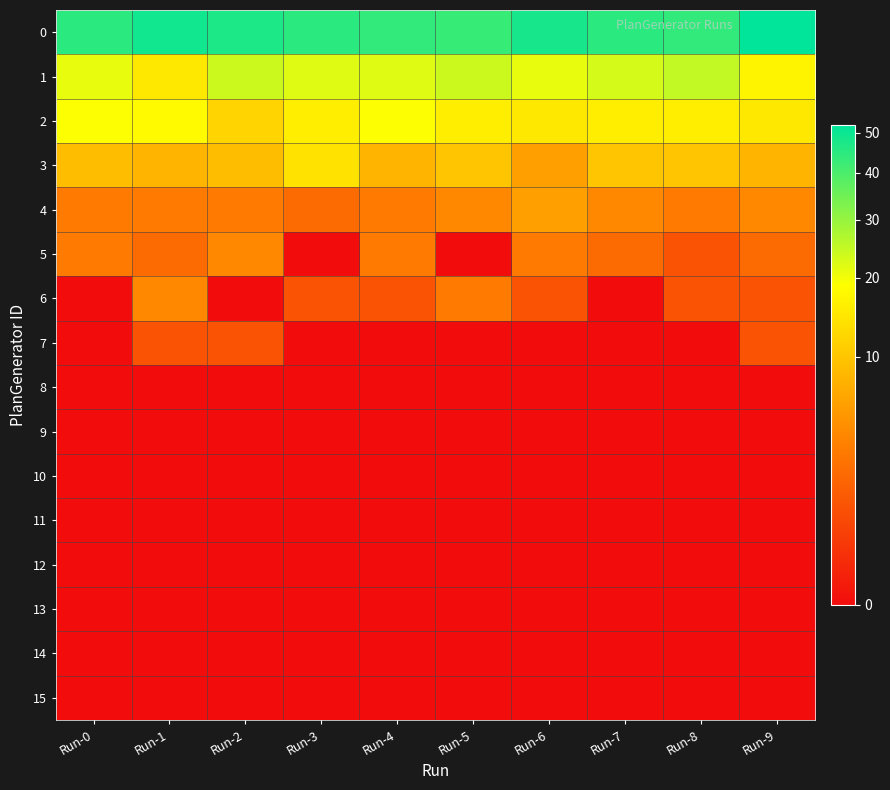

What is the maximum value shown in the chart?

52